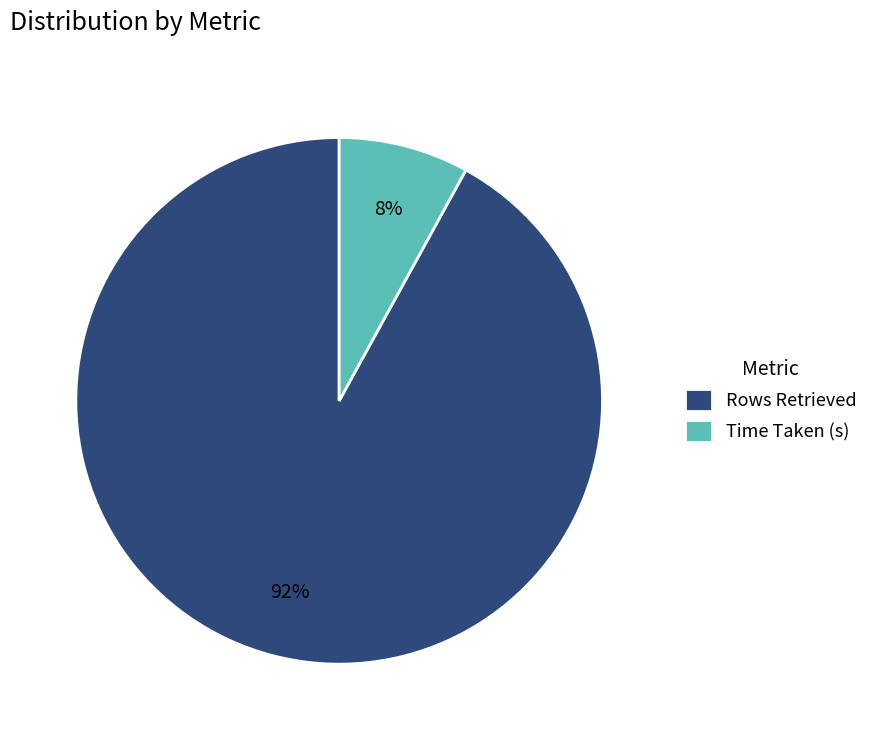

Do Time Taken (s) and Rows Retrieved together represent more than half of the pie?

Yes